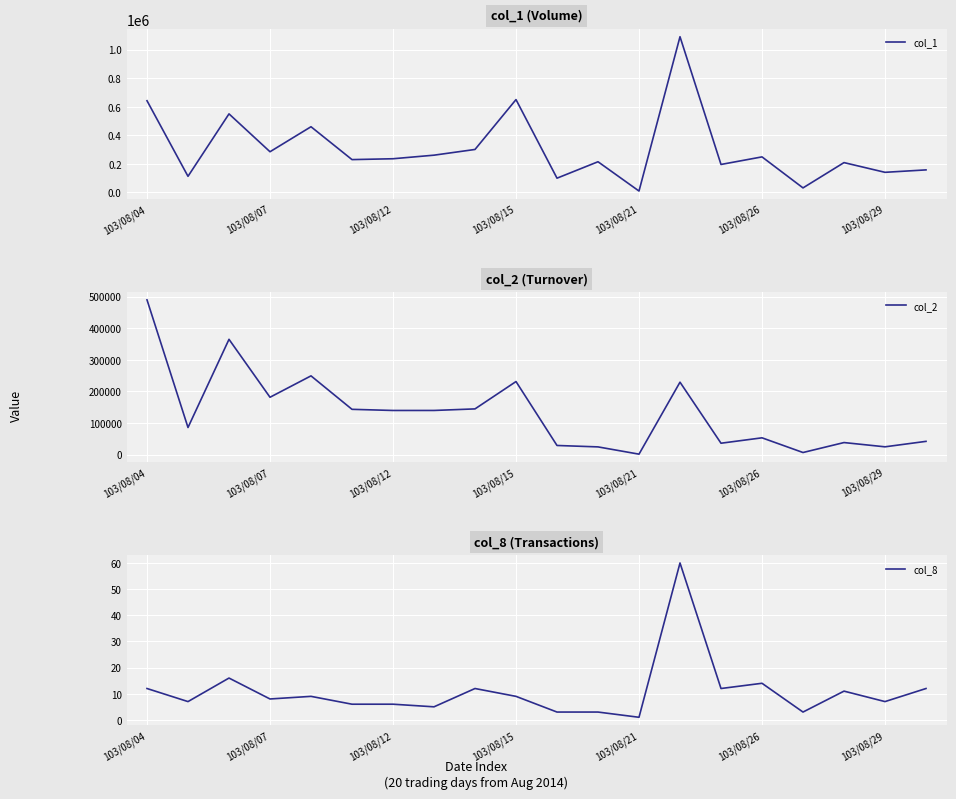

Does the chart display data point markers on the line(s)?

No